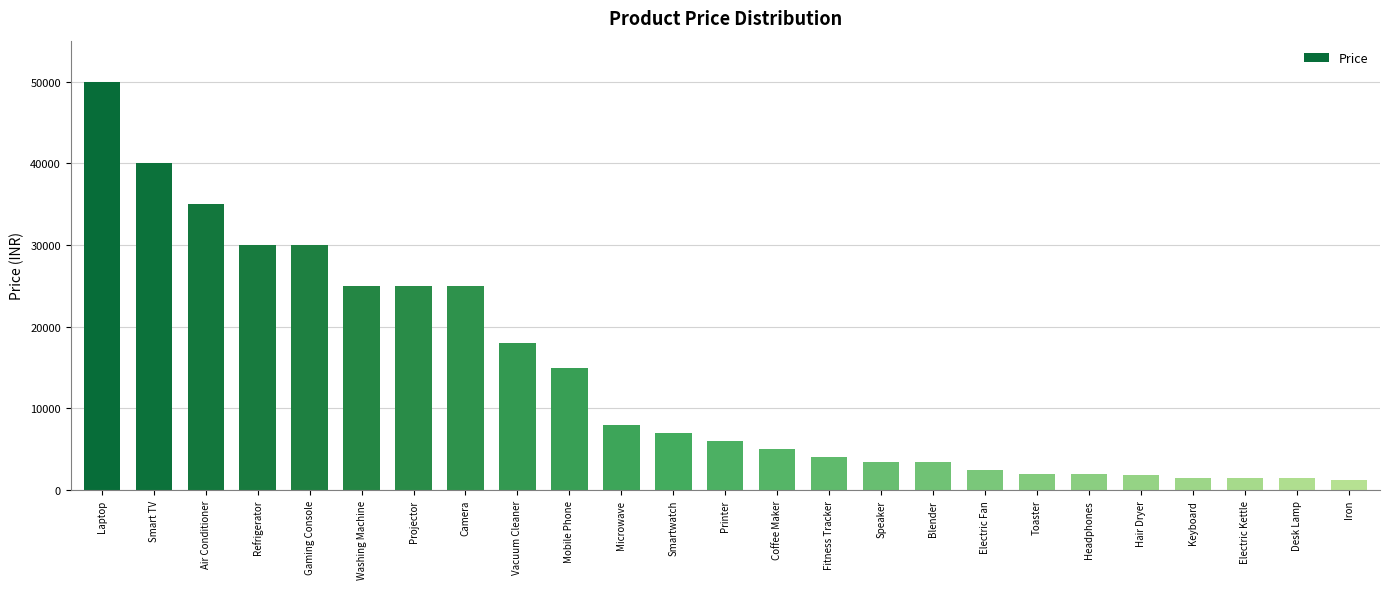

The chart shows a value of 1800 at Hair Dryer. True or false?

True